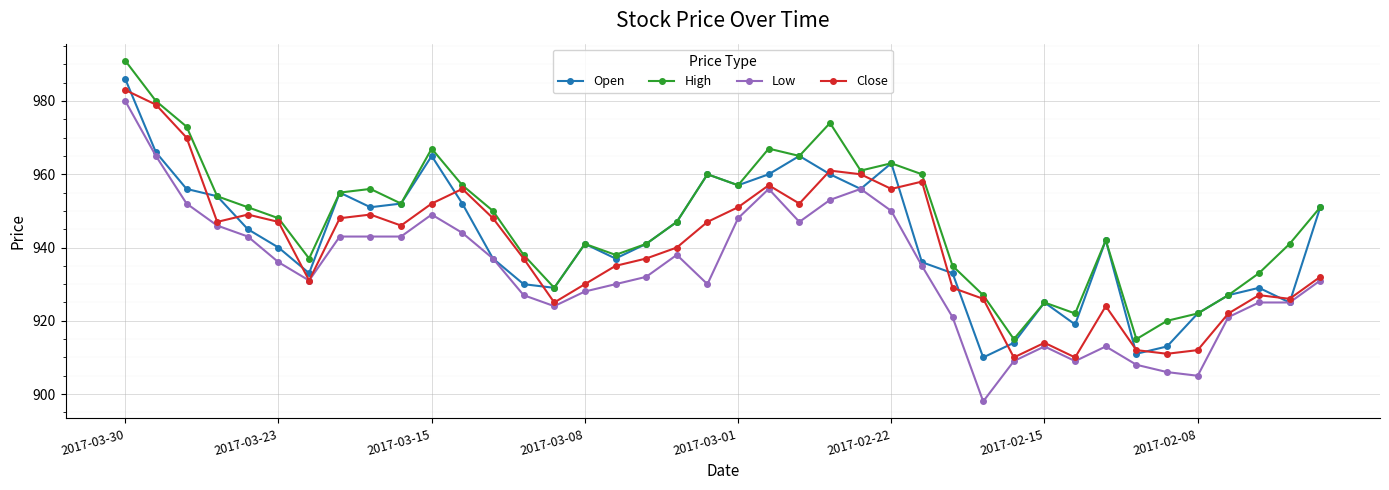

What is the minimum value for High?

915